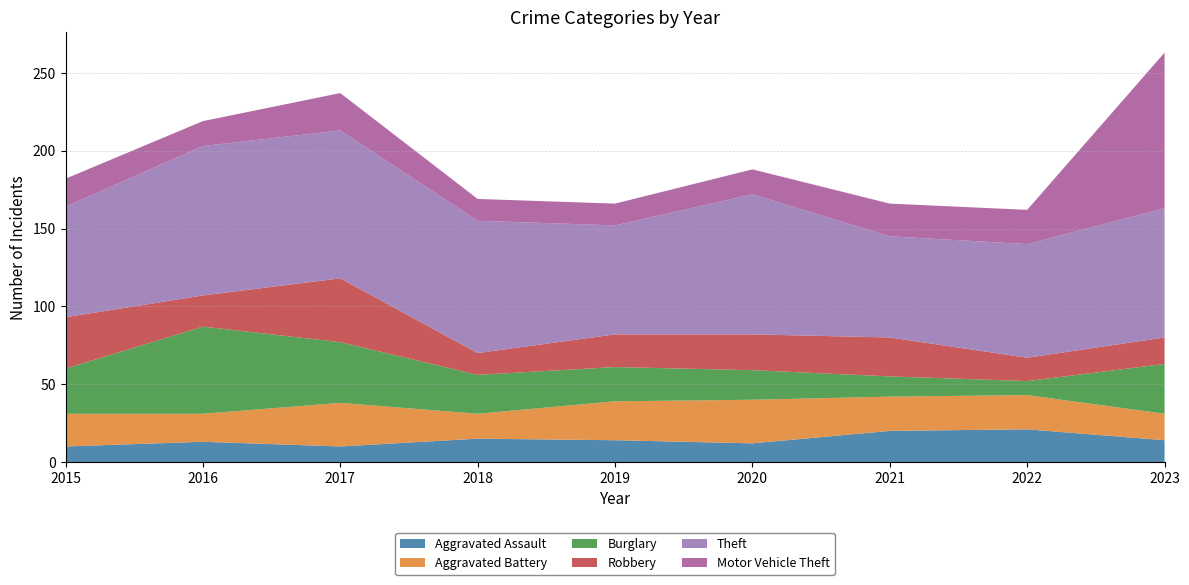

Reading left to right, list all the values displayed in this chart.

Aggravated Assault: 10	13	10	15	14	12	20	21	14
Aggravated Battery: 21	18	28	16	25	28	22	22	17
Burglary: 29	56	39	25	22	19	13	9	32
Robbery: 33	20	41	14	21	23	25	15	17
Theft: 71	96	95	85	70	90	65	73	83
Motor Vehicle Theft: 18	16	24	14	14	16	21	22	100